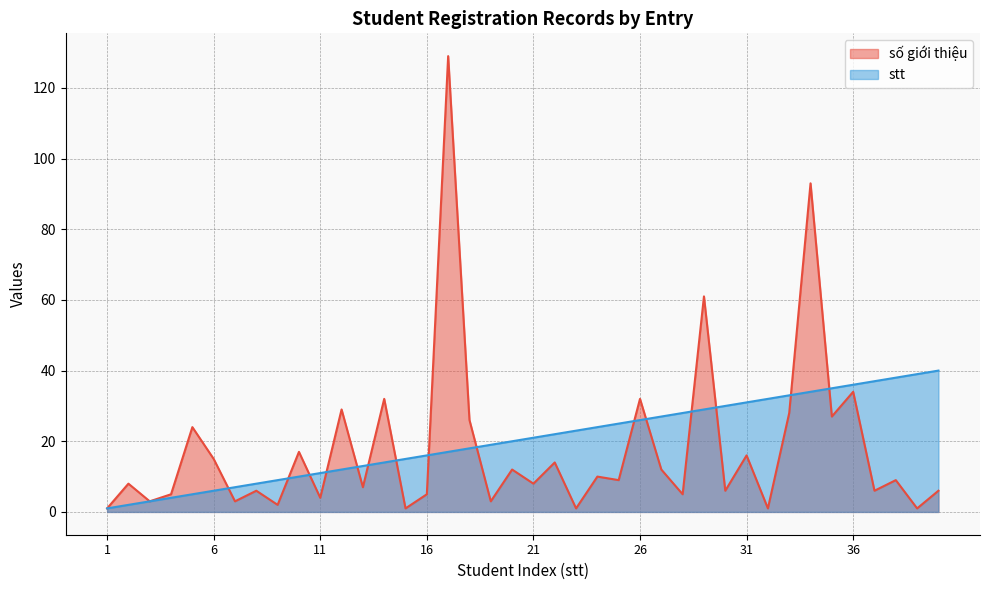

What is the minimum value shown in the chart?

1